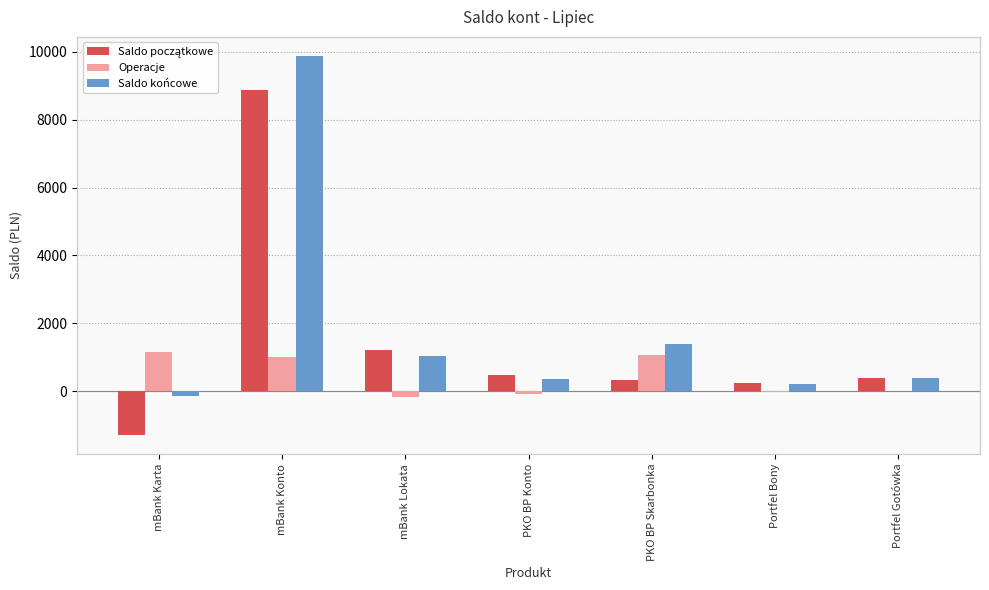

What is the total value across all series at mBank Konto?

19764.9